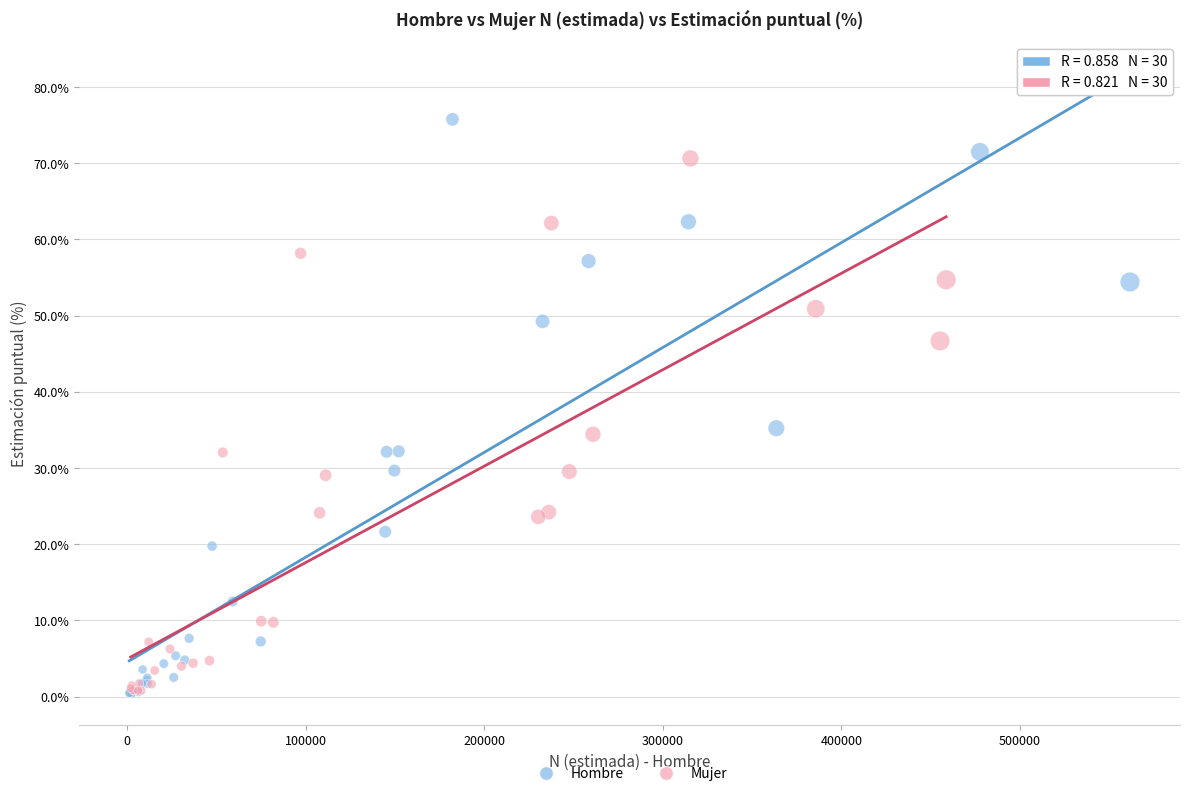

Which series reaches the maximum Y coordinate?

Hombre